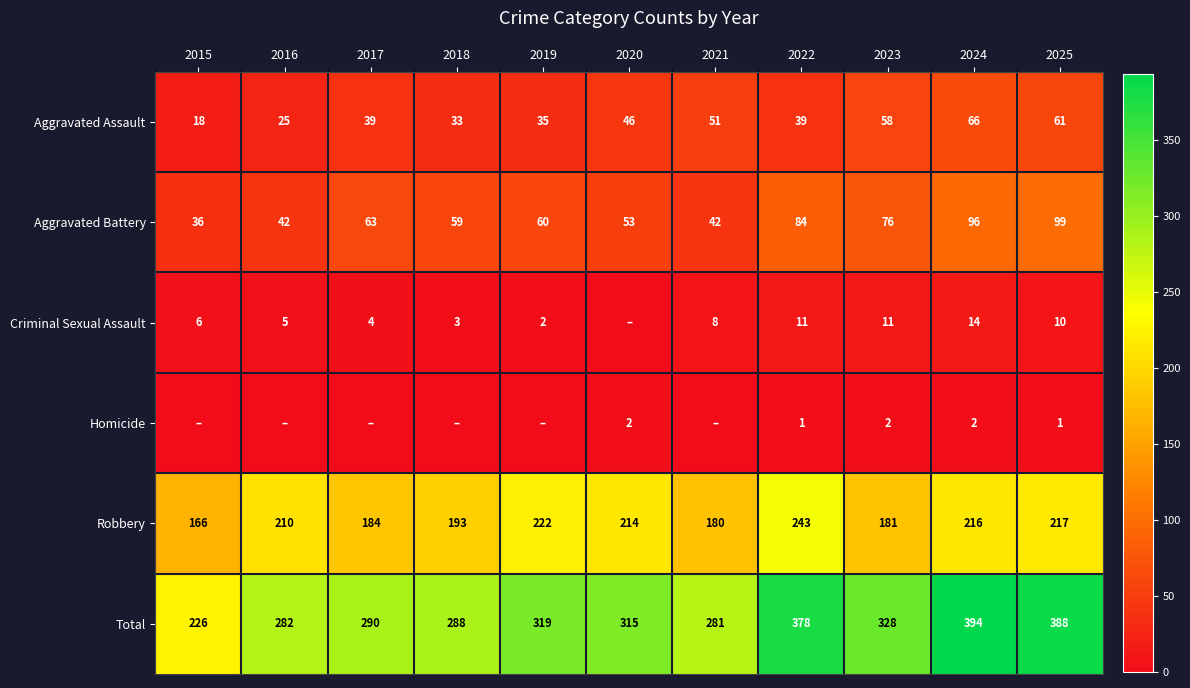

How many data points in Aggravated Assault are less than 39?

4